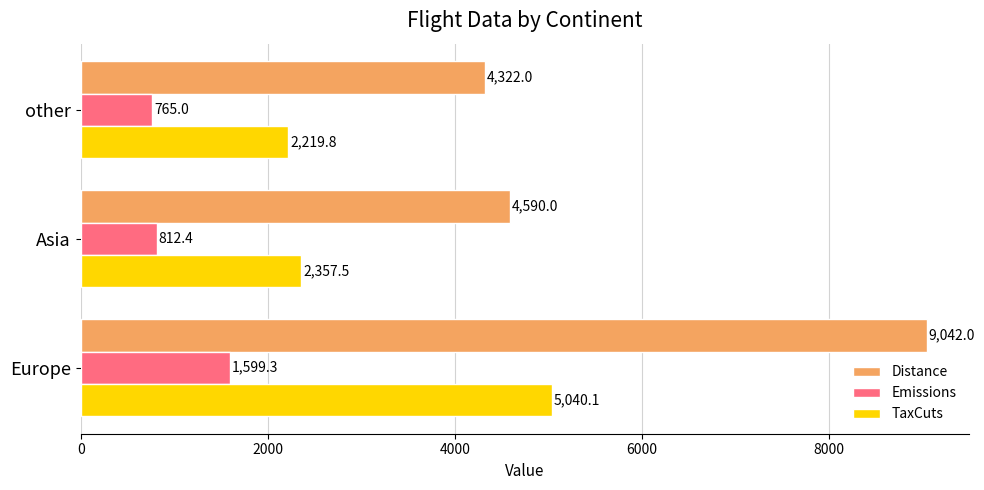

What is the sum of all Emissions values?

3176.7